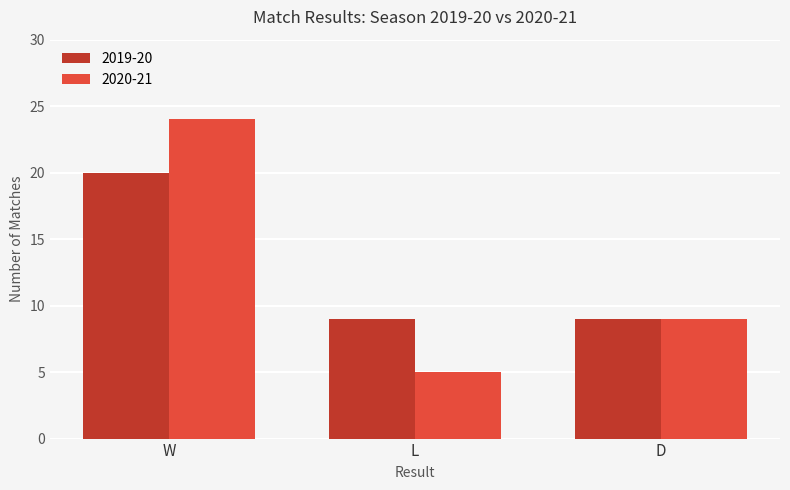

List the series in order of their peak value, highest first.

2020-21, 2019-20